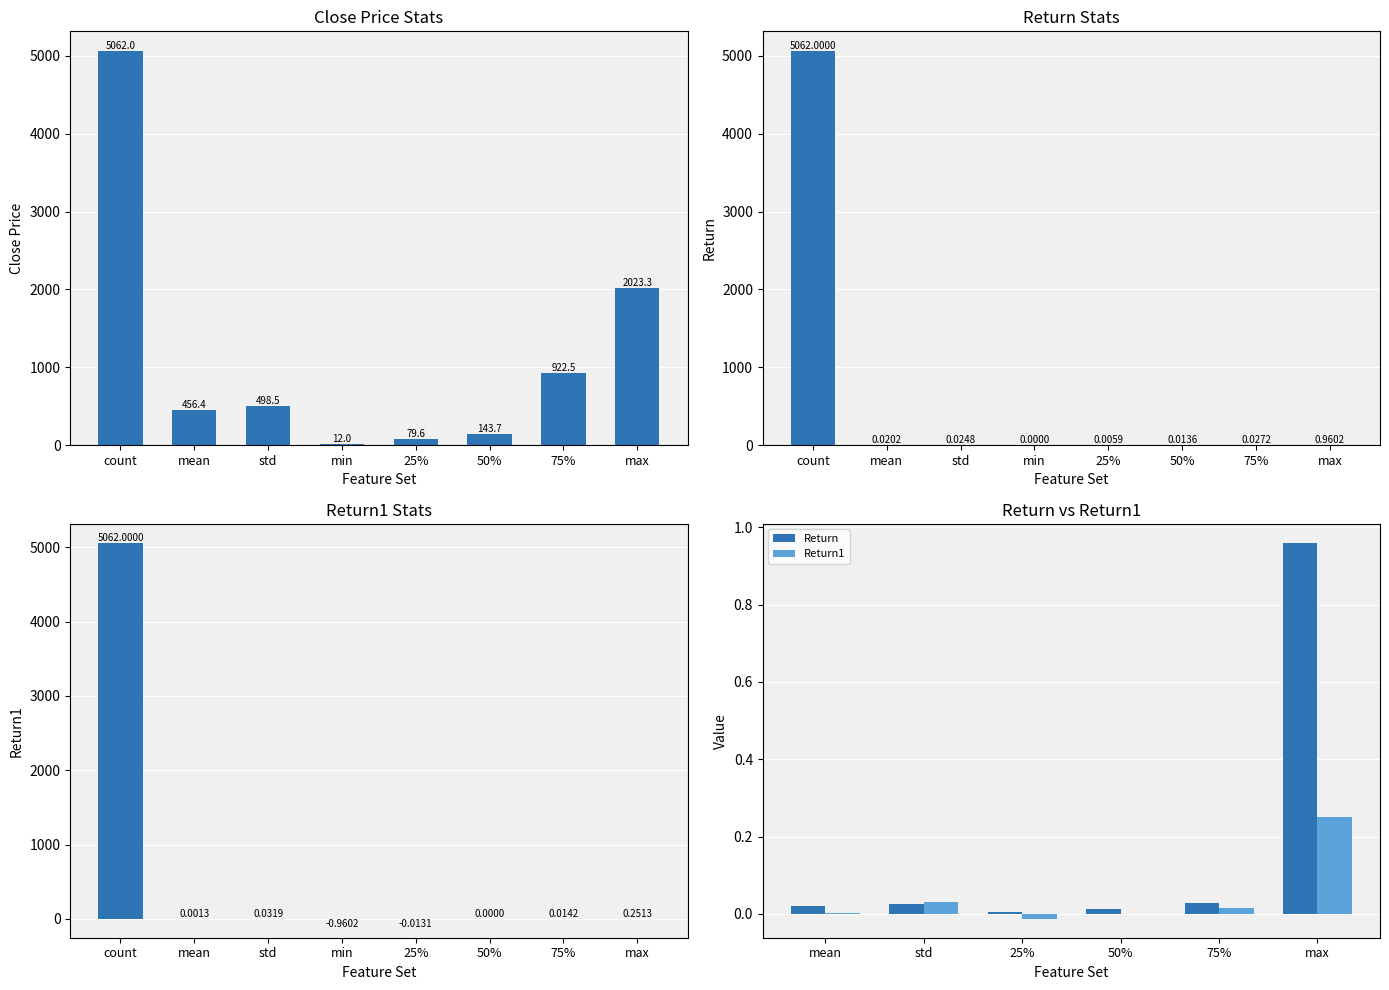

Between 25% and 50%, which series saw the biggest shift?

Close Price